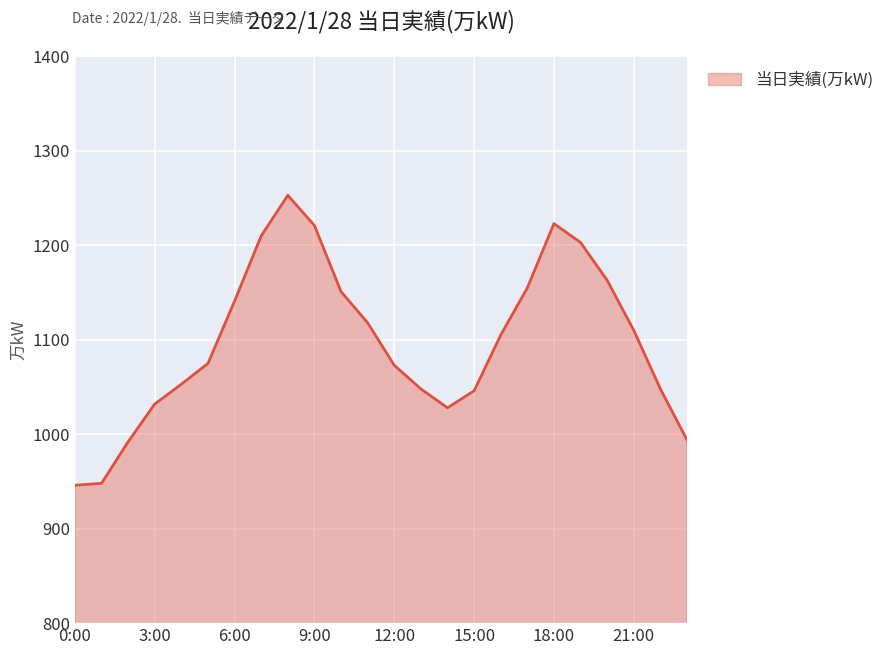

What is the difference between the maximum and minimum values?

307